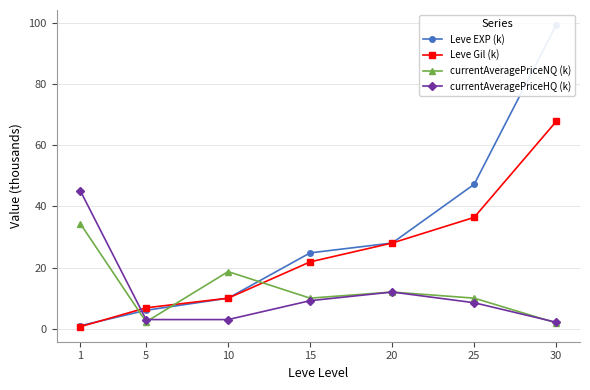

What is the sum of all Leve EXP (k) values?

216.2